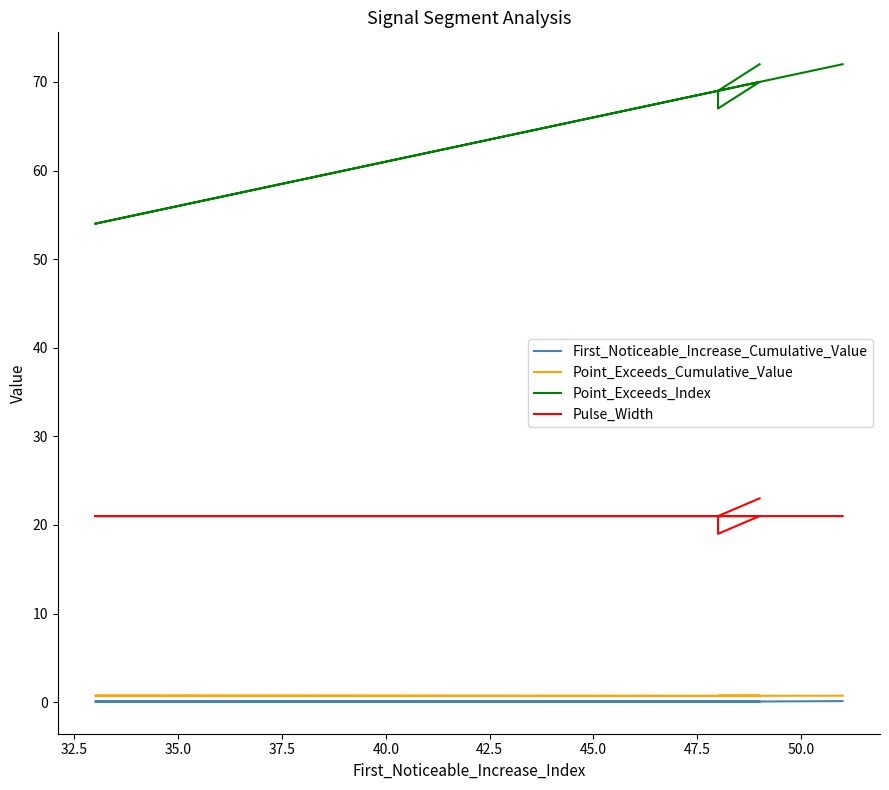

True or false: Point_Exceeds_Cumulative_Value and Pulse_Width intersect in this chart.

False